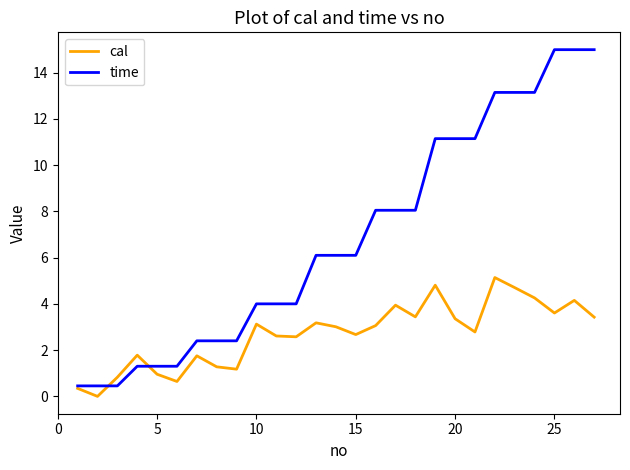

Which series has the largest total across all categories?

time